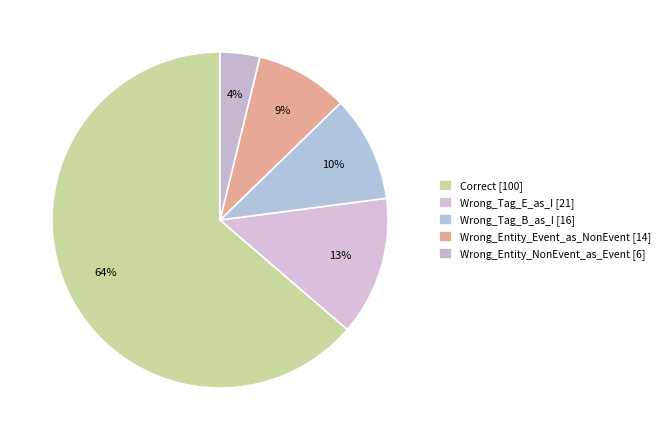

To the nearest percent, what is the combined percentage of Wrong_Entity_Event_as_NonEvent and Wrong_Tag_B_as_I?

19%